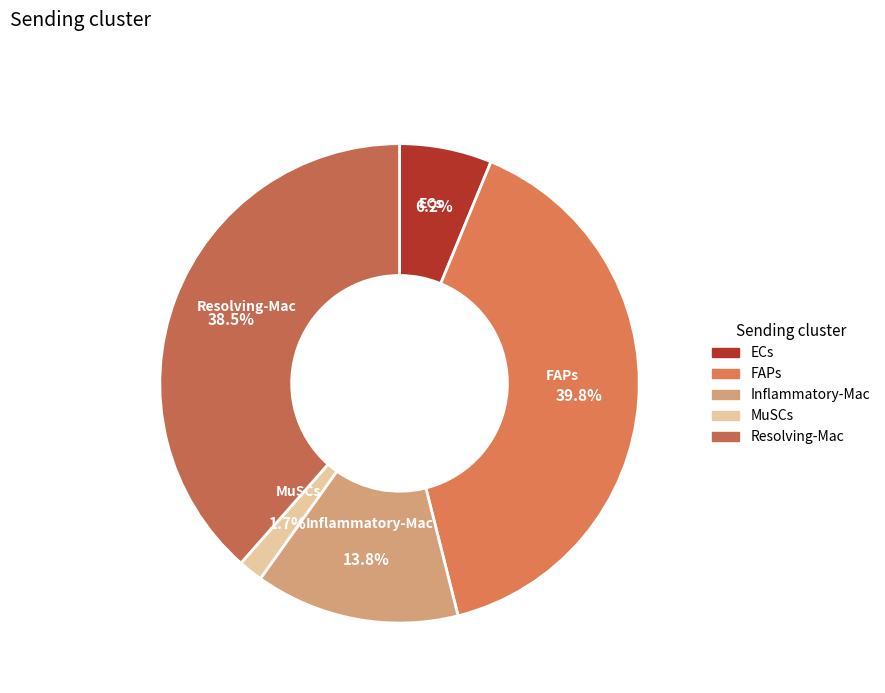

Rank the categories by value from highest to lowest.

FAPs, Resolving-Mac, Inflammatory-Mac, ECs, MuSCs